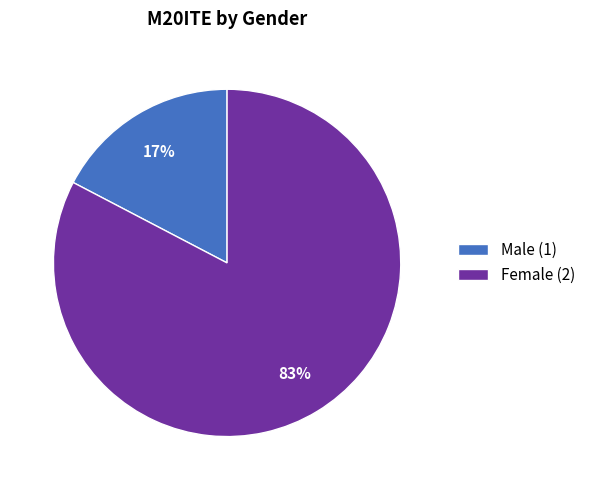

Which category has the smallest portion of the pie?

Male (1)